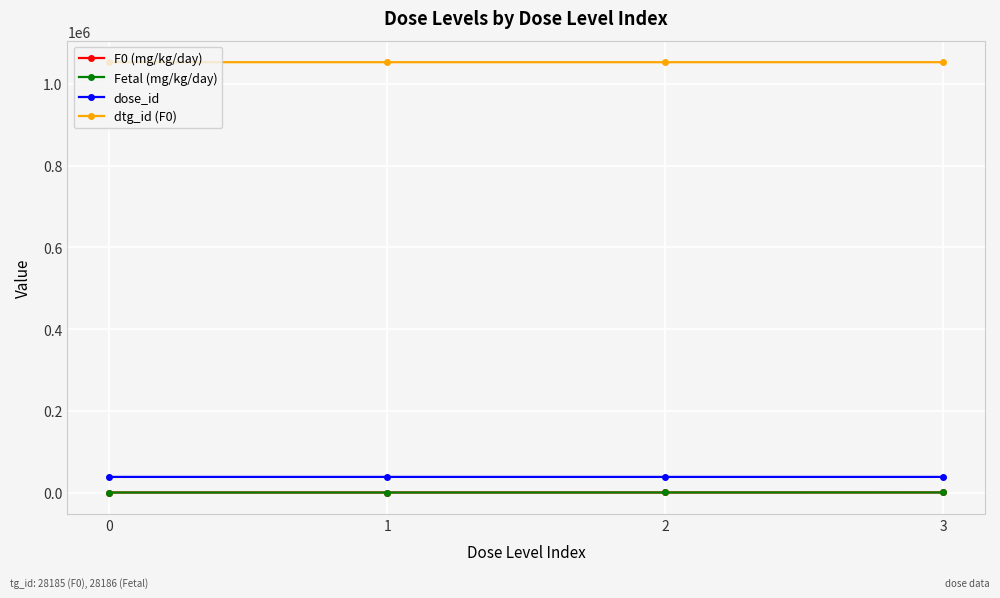

Is this an area chart (filled region under the line)?

No